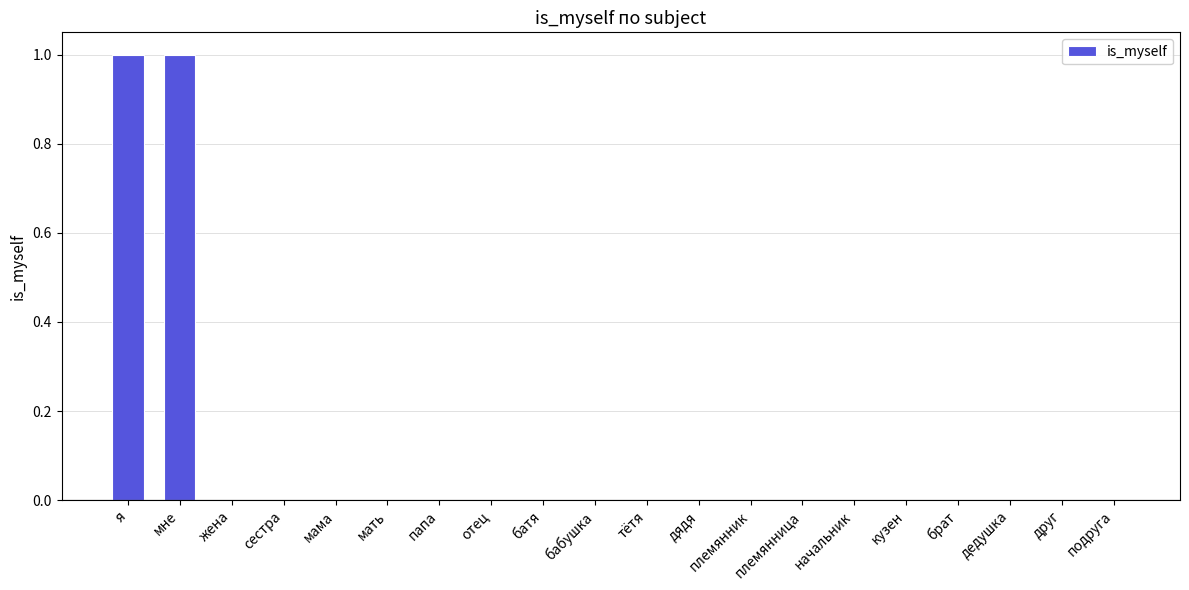

Are the bars horizontal?

No